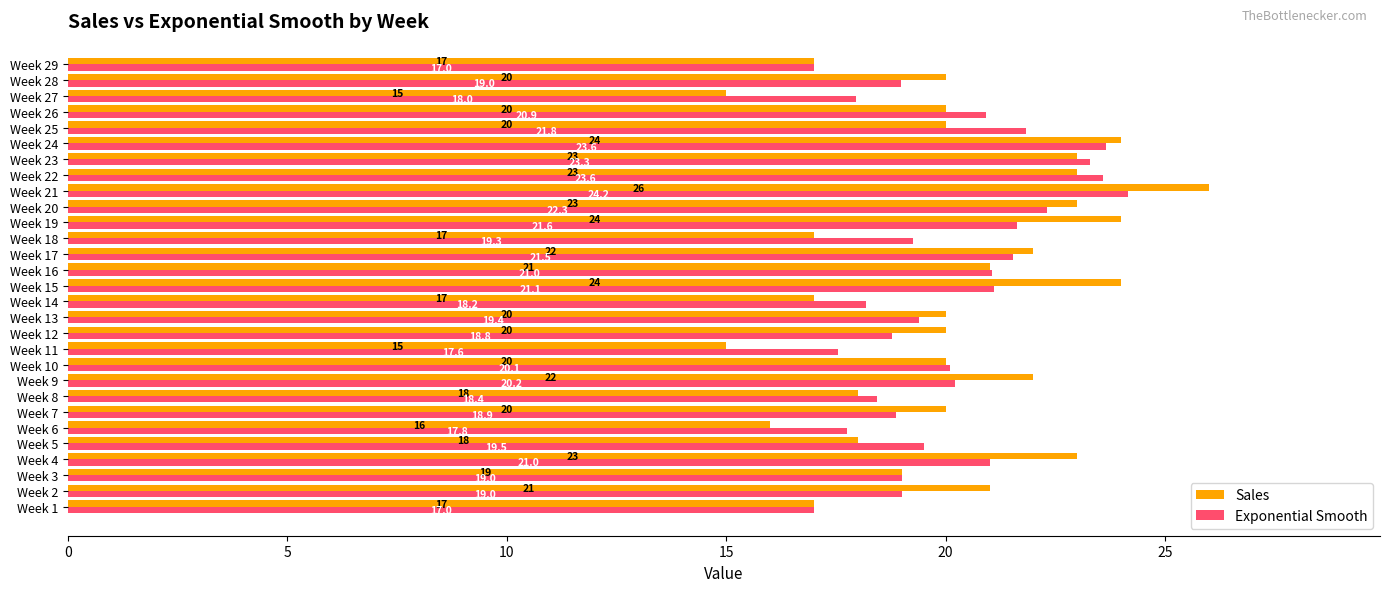

Which series has the widest spread of values?

Sales